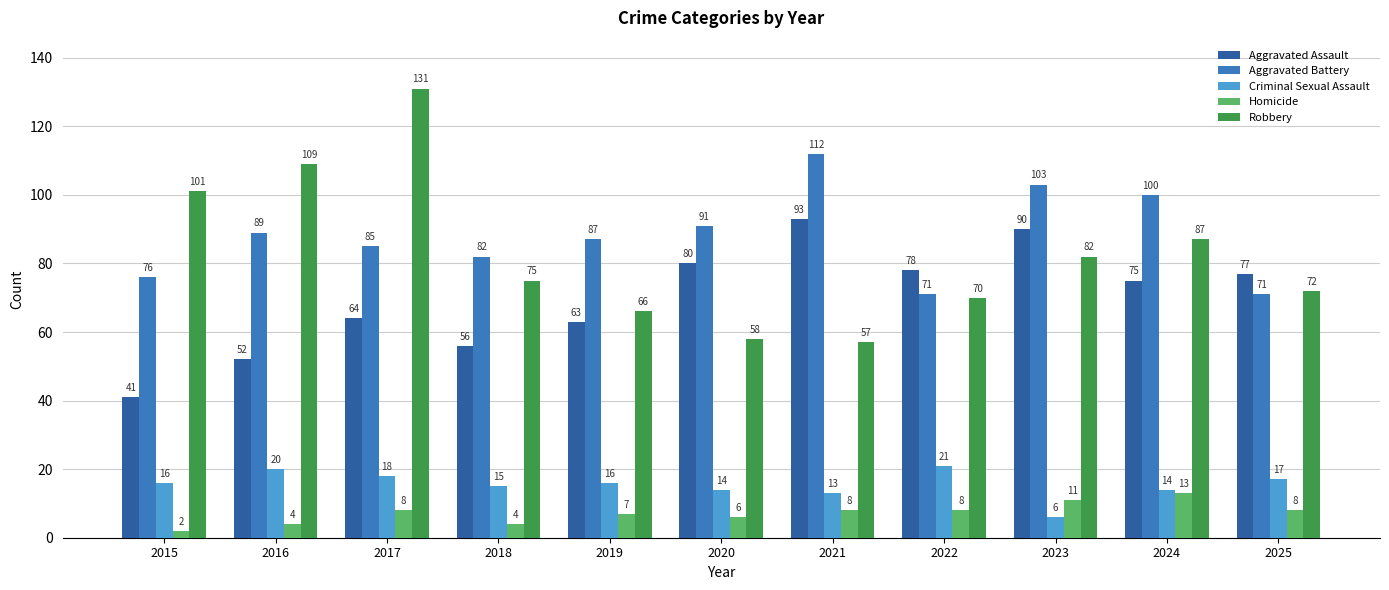

How many distinct data groups are displayed?

5